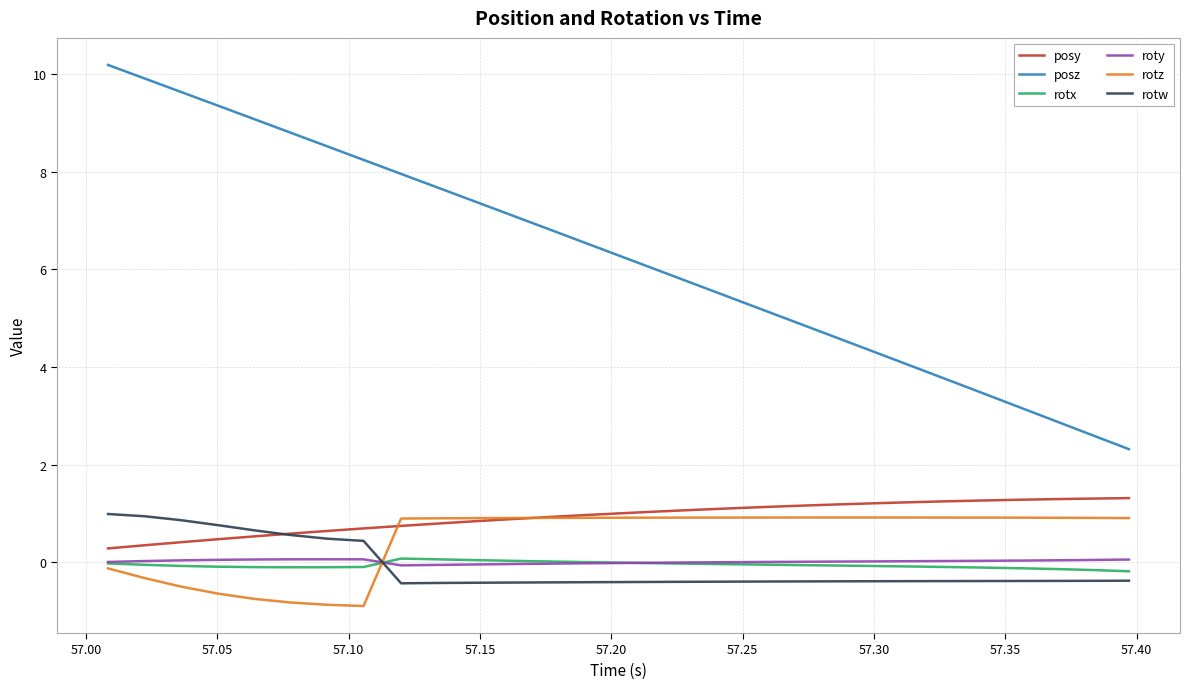

True or false: posz and rotw cross at least once.

False